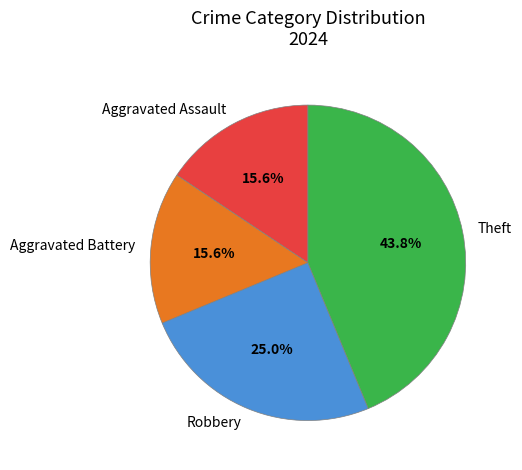

Does any single category account for the majority?

No